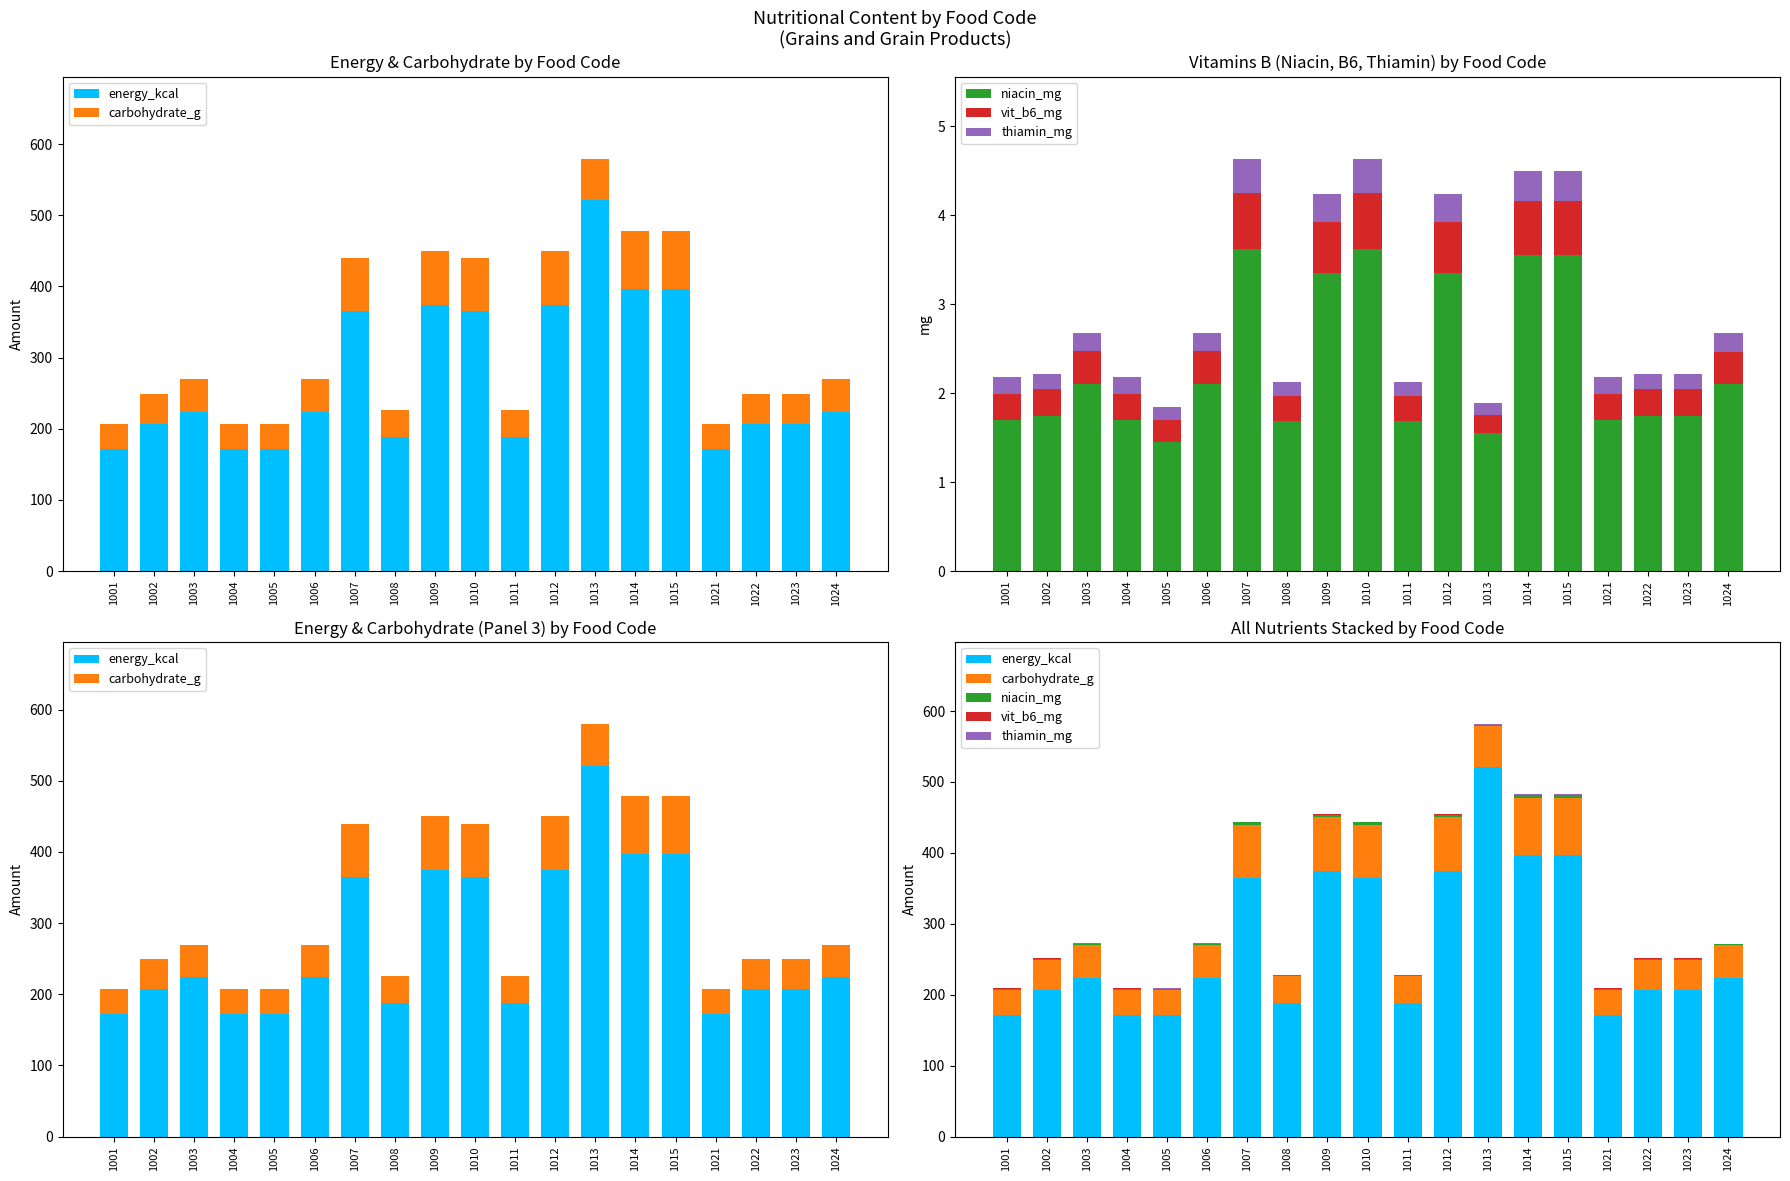

How many data points does each series have?

19